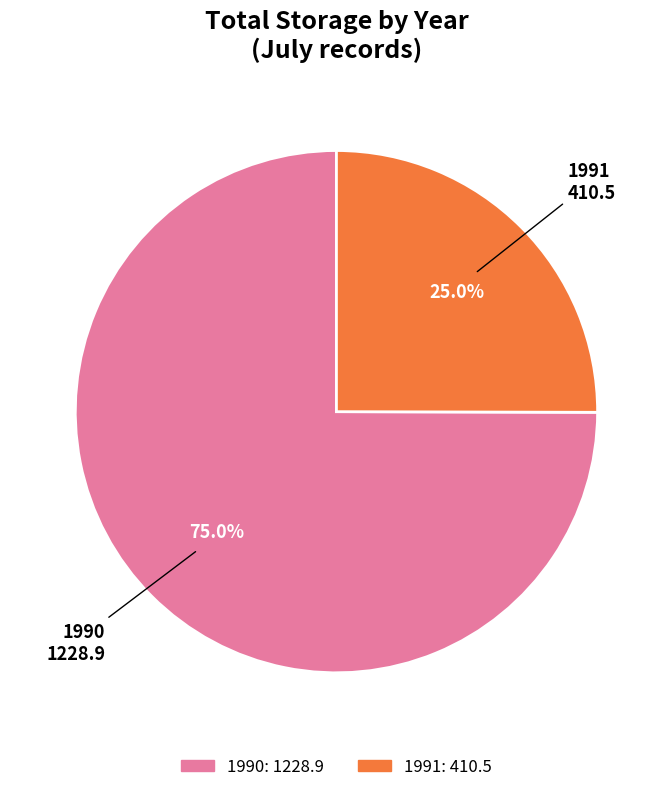

Is the sum of 1990 and 1991 greater than half?

Yes